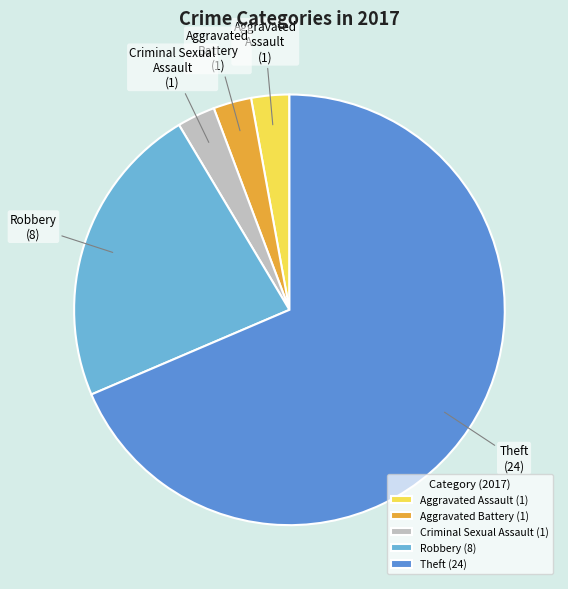

Which has a higher value, Robbery (8) or Aggravated Assault (1)?

Robbery (8)